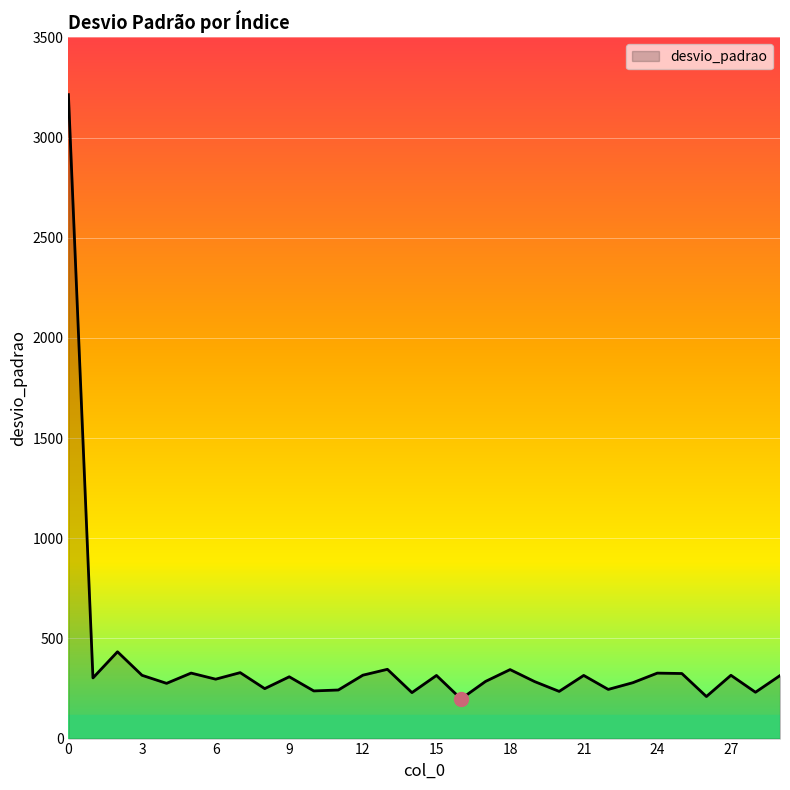

What is the smallest value displayed?

198.0